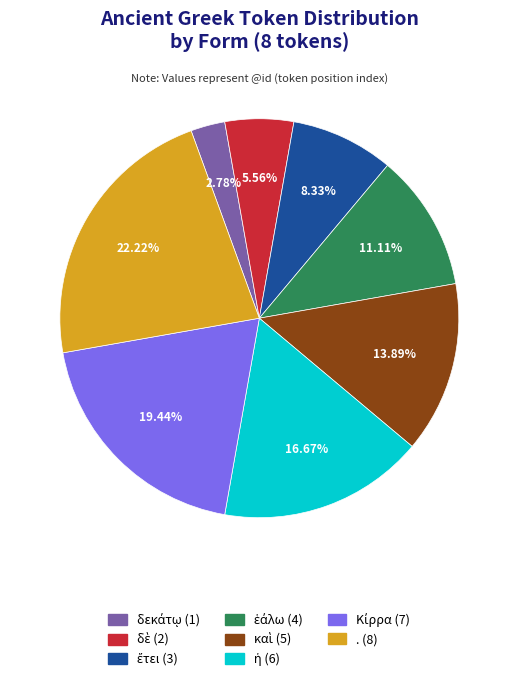

What is the largest slice in the pie chart?

.